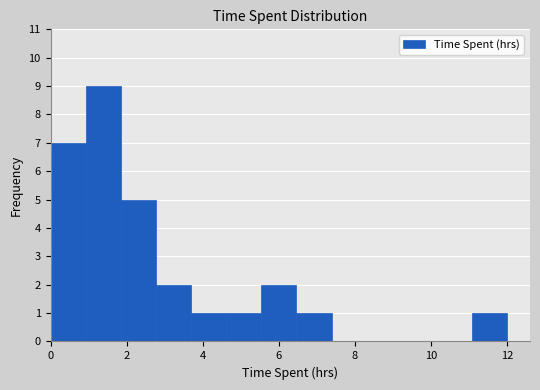

Over which range of the x-axis is the bar tallest?

1.0 to 1.8